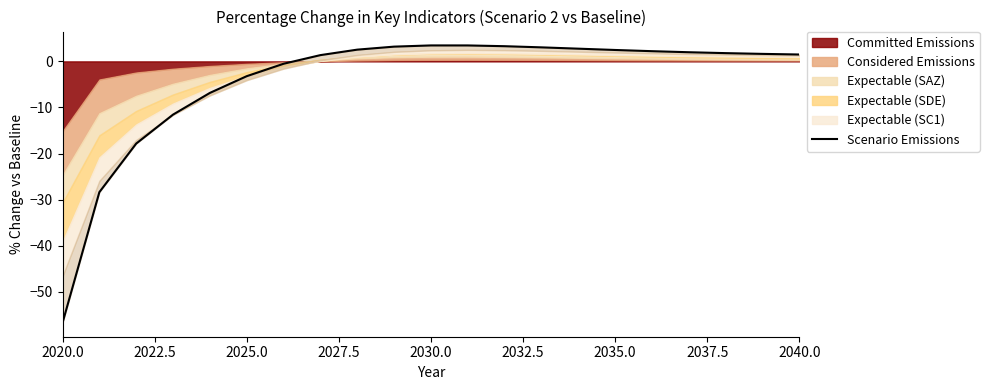

At which label is the value closest to -26?

2022.5